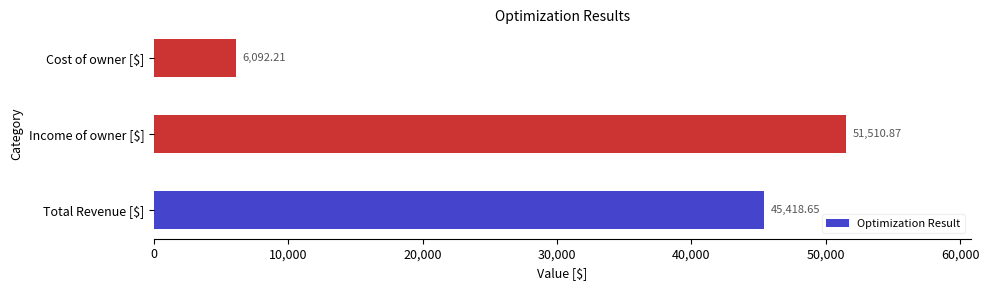

At which category does the chart reach its minimum across all series?

Cost of owner [$]